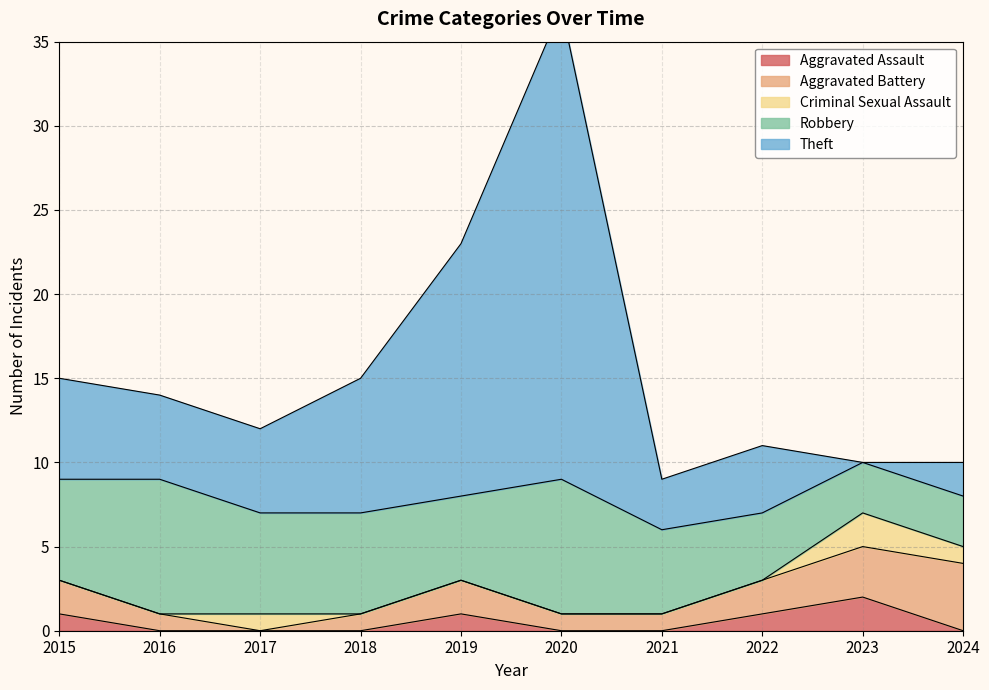

What is the maximum value shown in the chart?

28